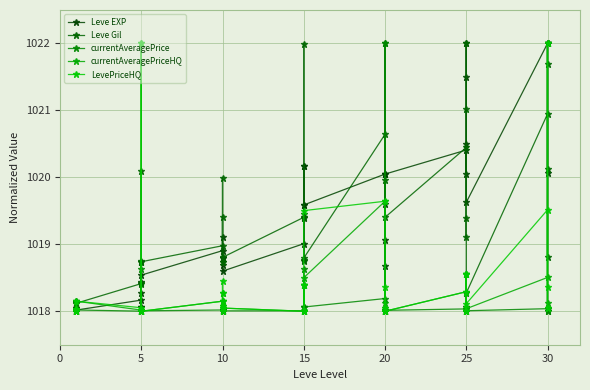

How many intersections are there between currentAveragePrice and Leve Gil?

4